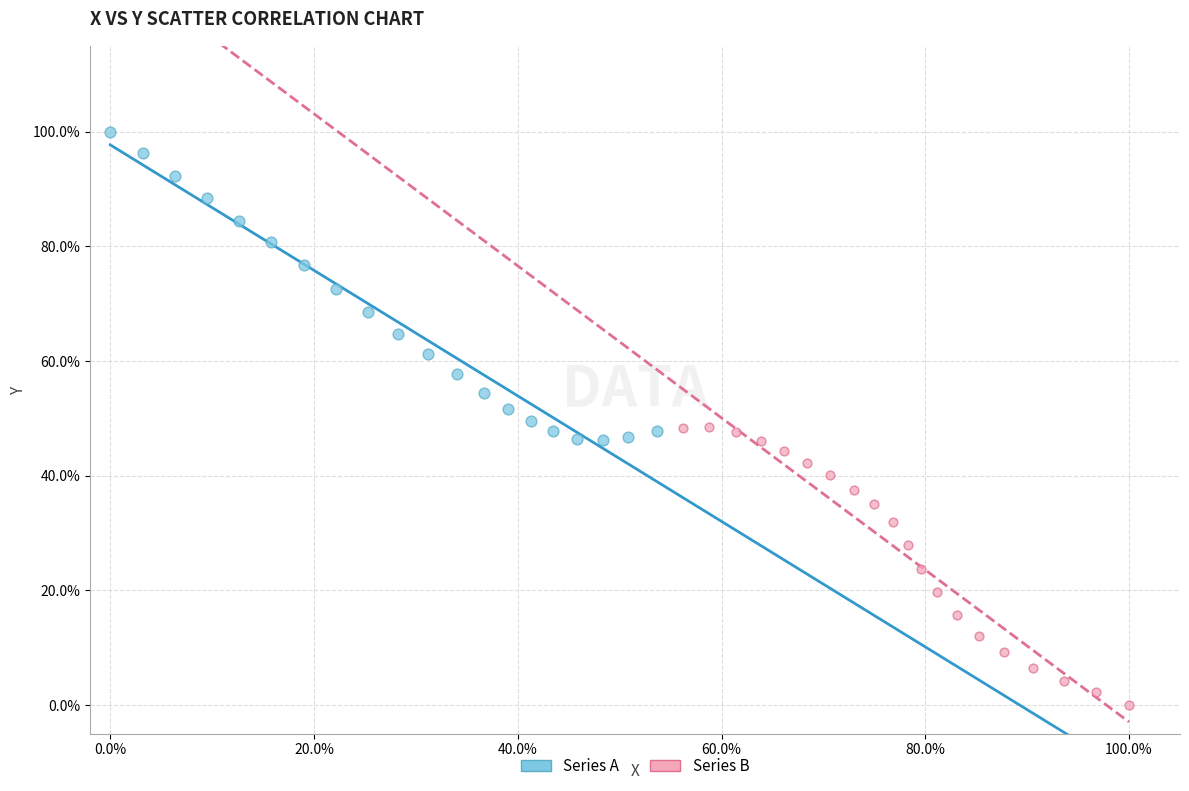

Which series reaches the minimum Y coordinate?

Series B